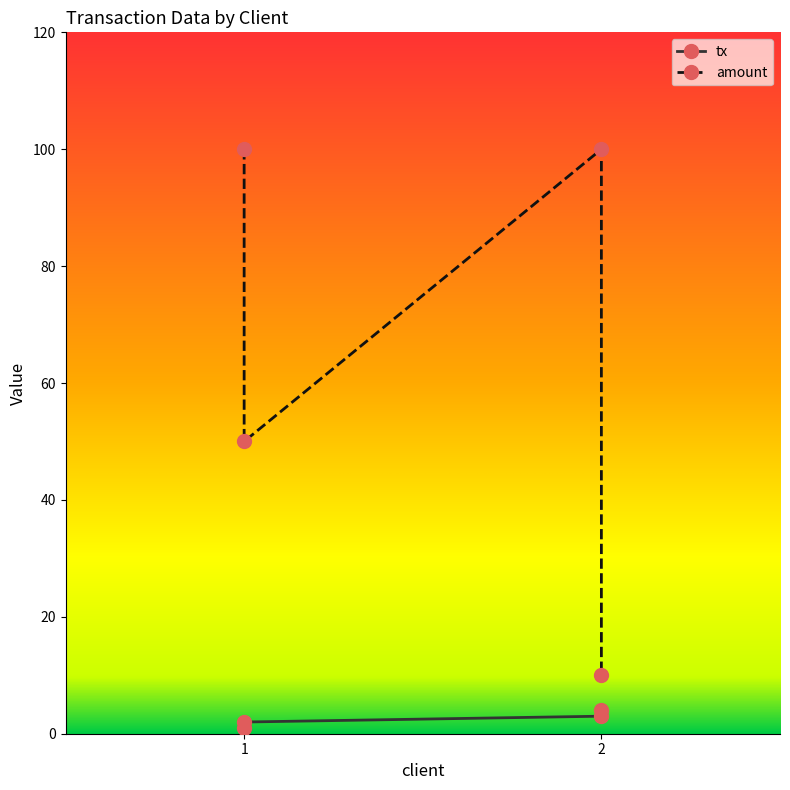

Reading left to right, extract all data points from this chart.

tx: 1	2	3	4
amount: 100	50	100	10